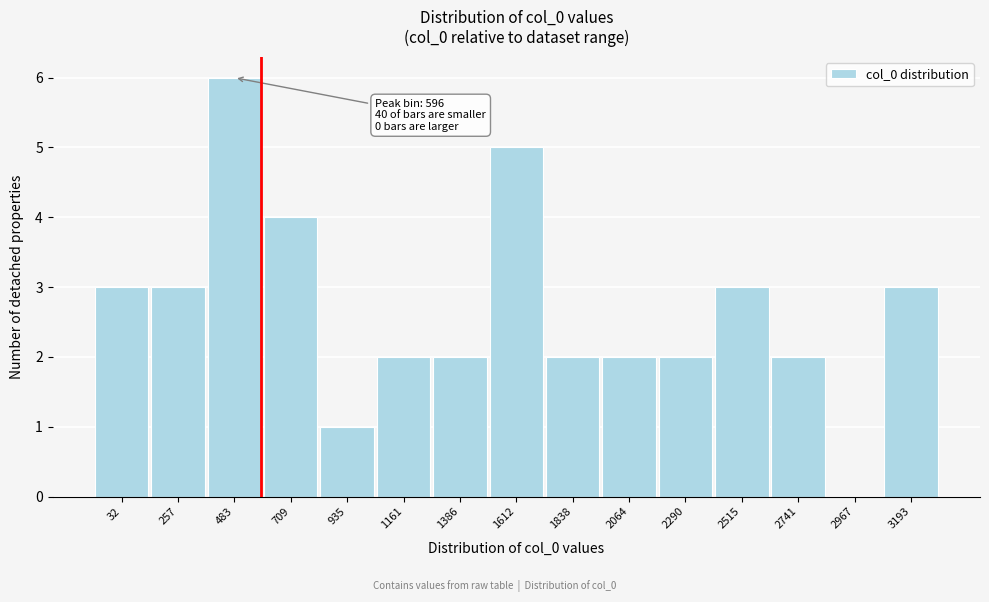

Reading right to left, list all the values displayed in this chart.

3193=3	2967=0	2741=2	2515=3	2290=2	2064=2	1838=2	1612=5	1386=2	1161=2	935=1	709=4	483=6	257=3	32=3